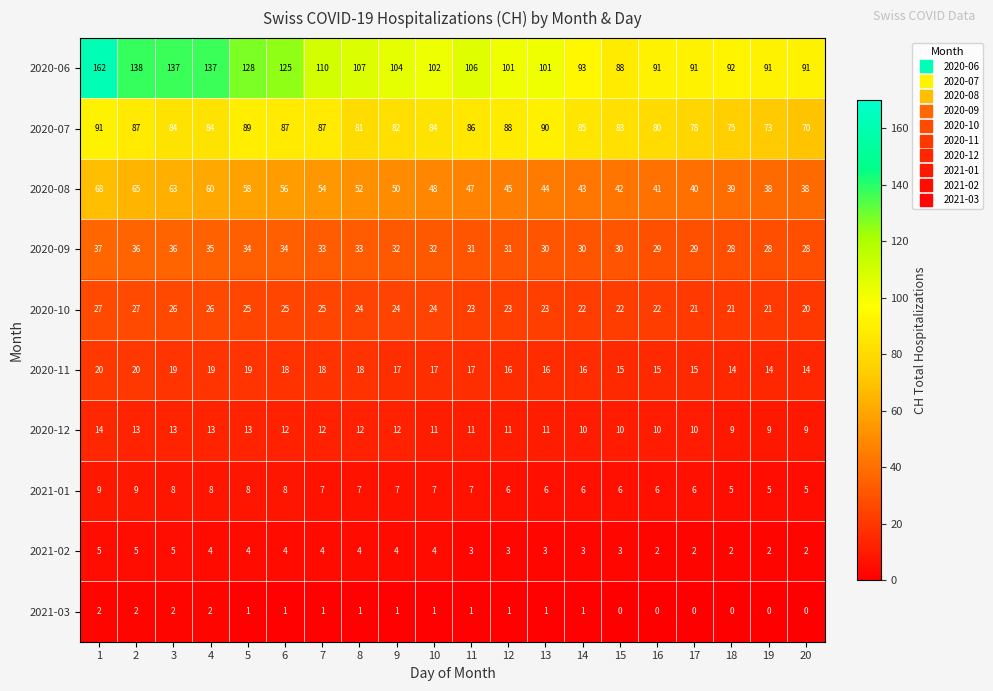

How many 2021-01 values are between 6 and 8?

15